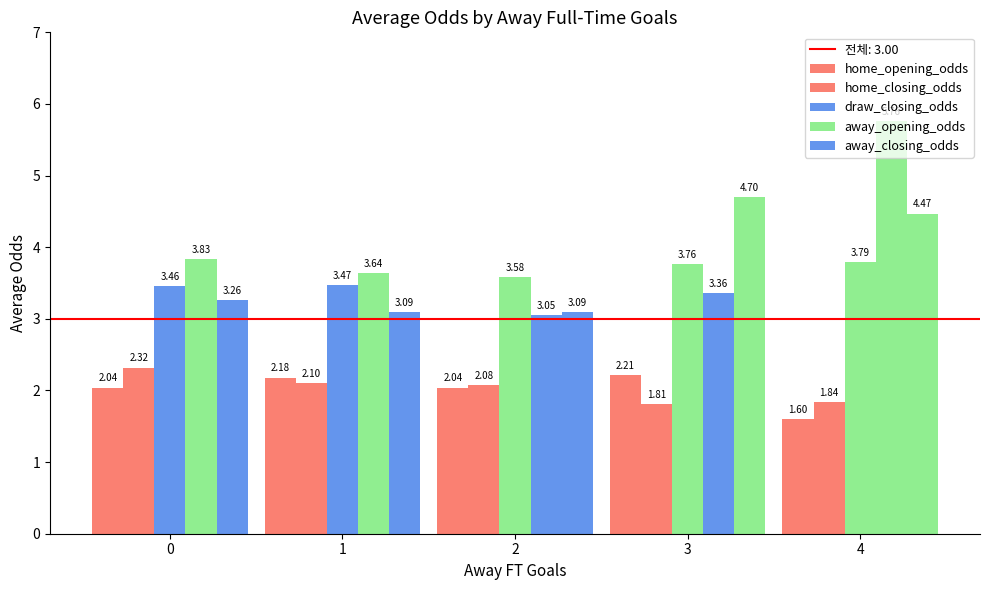

The value of draw_closing_odds at 2 is 4.8. True or false?

False